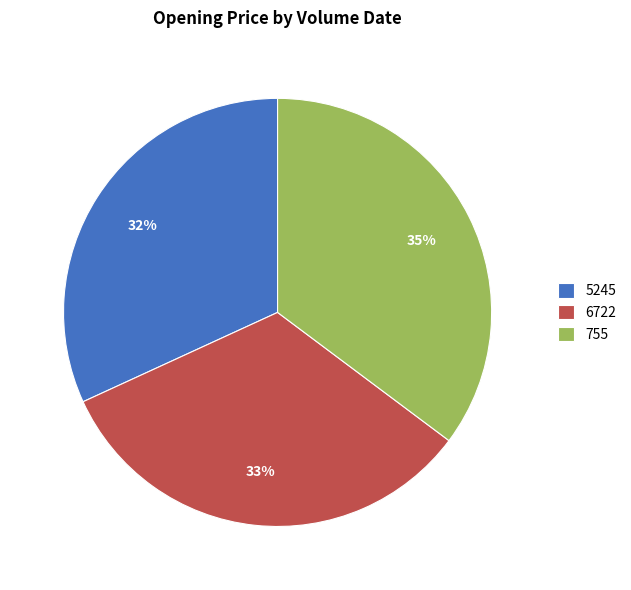

Is the sum of 755 and 5245 greater than half?

Yes